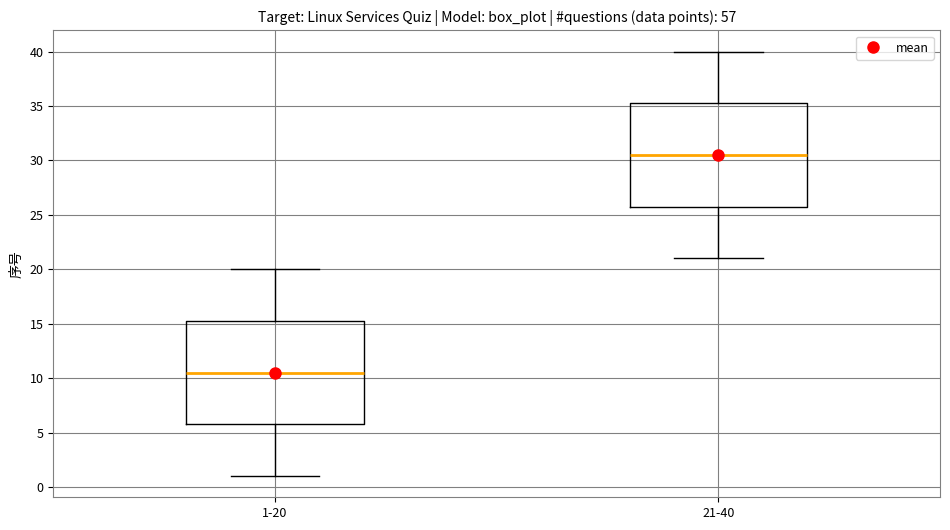

Where does the upper whisker of the box for 21-40 end on the y-axis? The values are not printed on the chart, so give them approximately, as read against the axis.

40.0